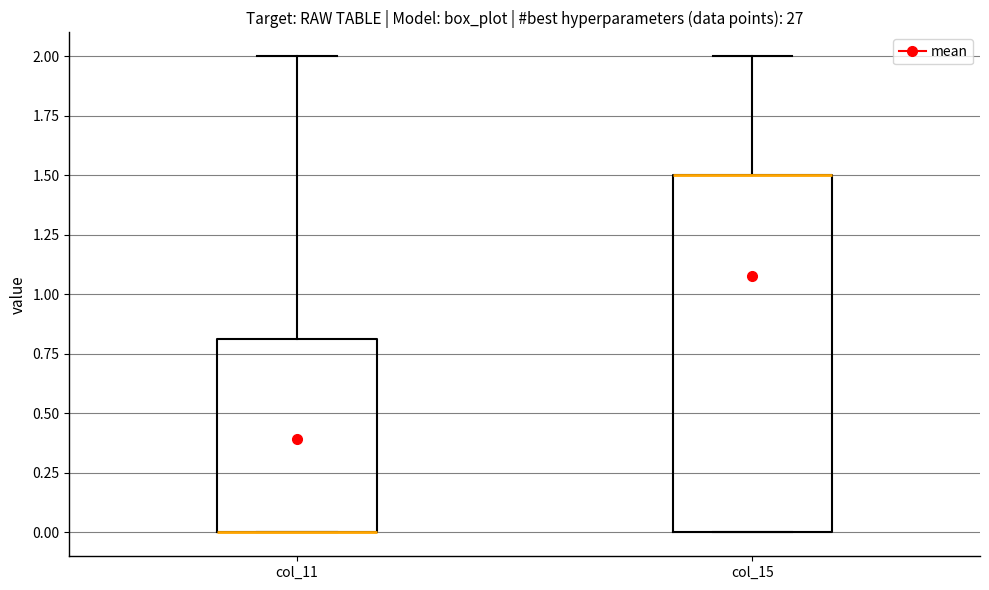

Where does the upper whisker of the box for col_15 end on the y-axis? The values are not printed on the chart, so give them approximately, as read against the axis.

2.0